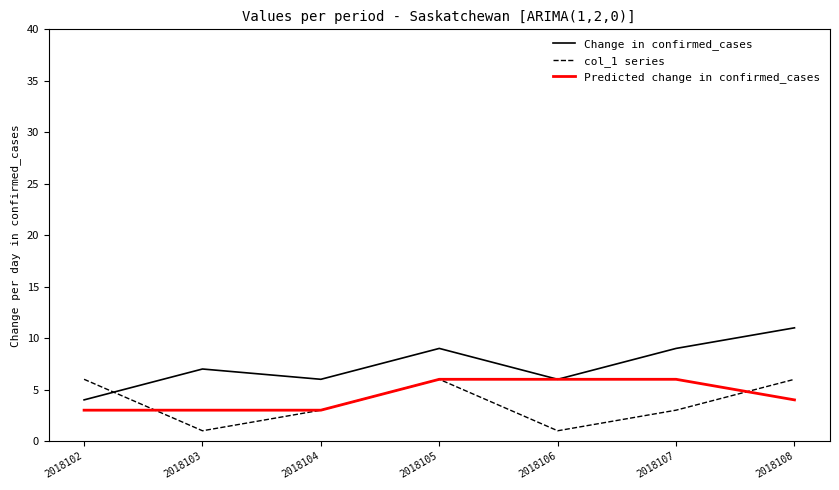

The Change in confirmed_cases series shows 6 at 2018102. True or false?

False